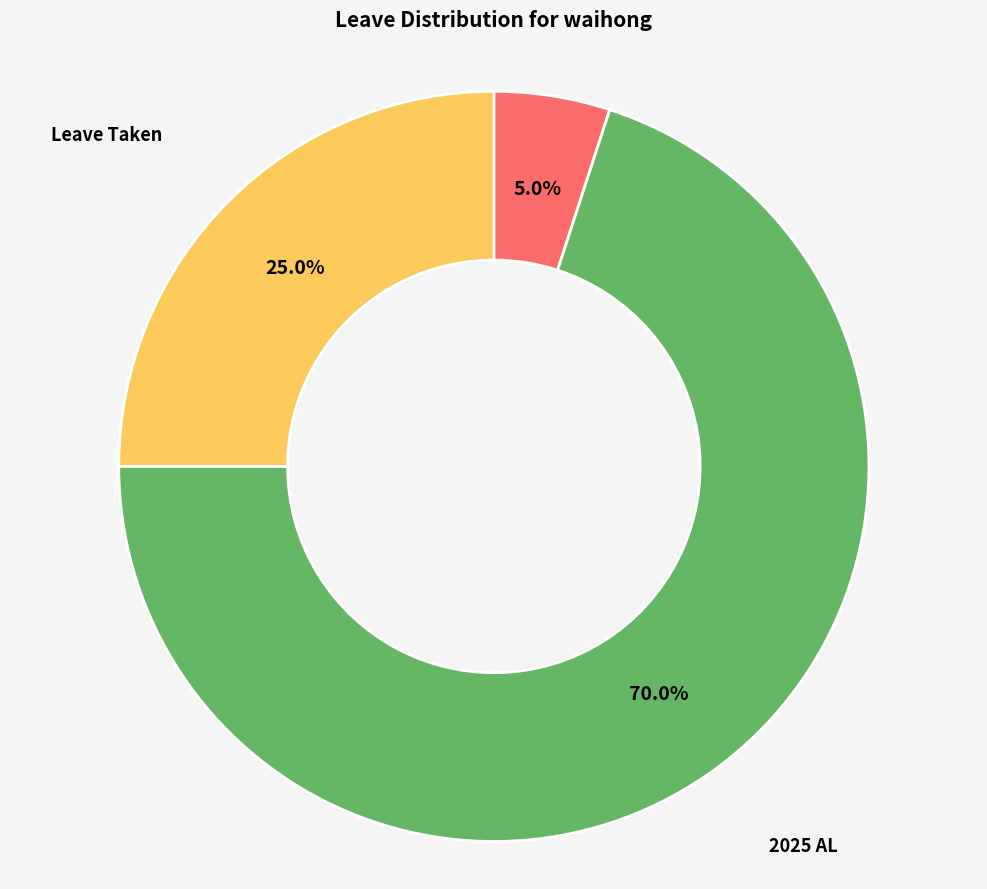

Does any single category account for the majority?

Yes